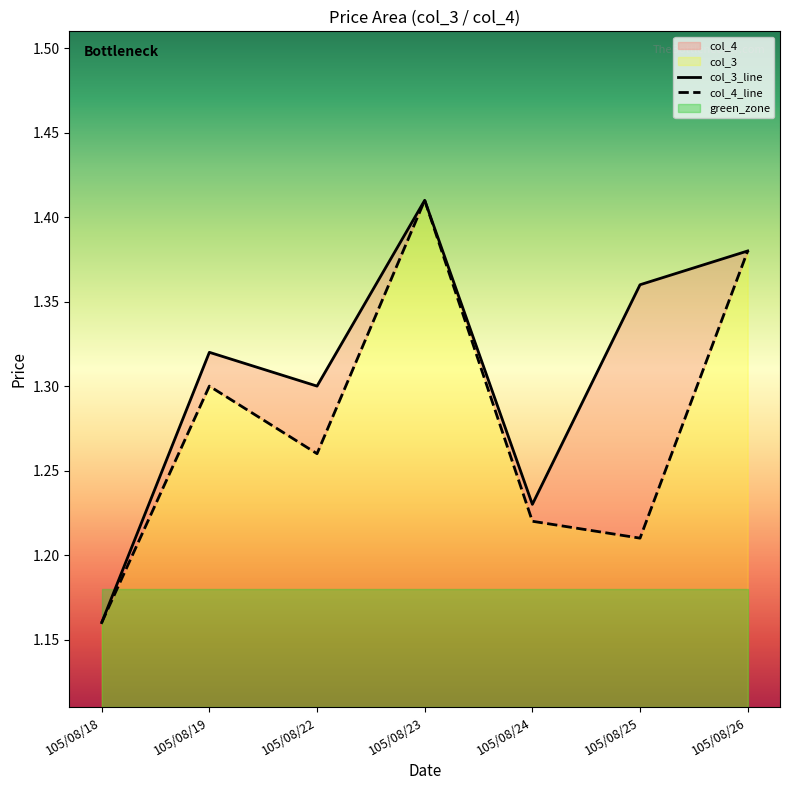

At which category does col_4_line reach its first local peak?

105/08/19